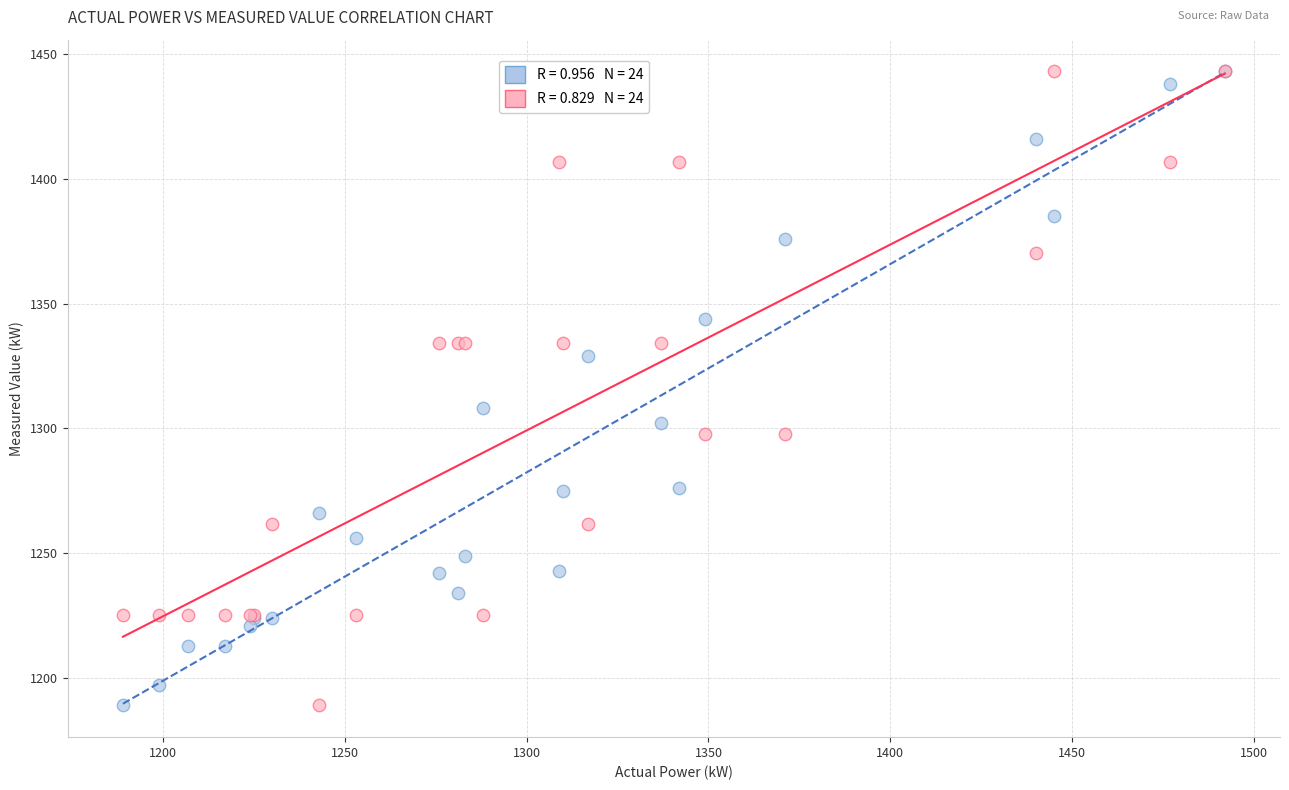

Across all series, what Y value is closest to 1316?

1308.0